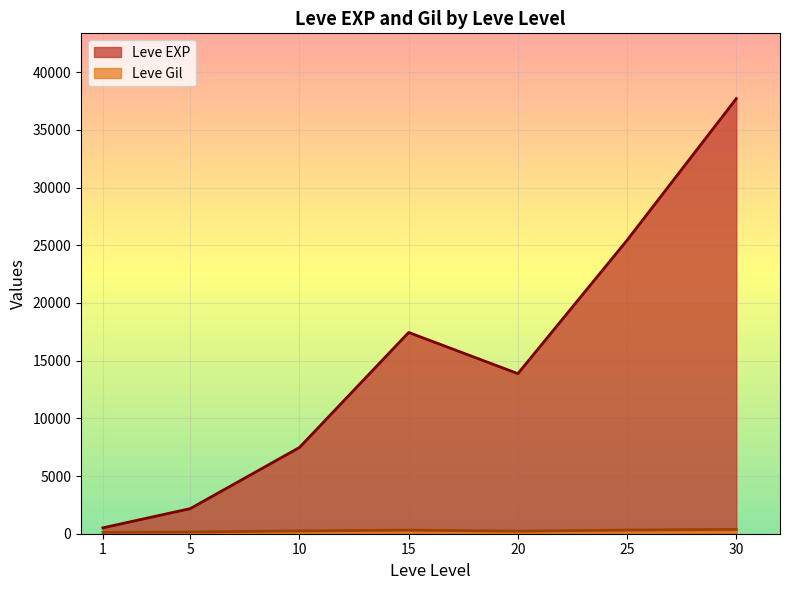

How many lines are shown in the chart?

2